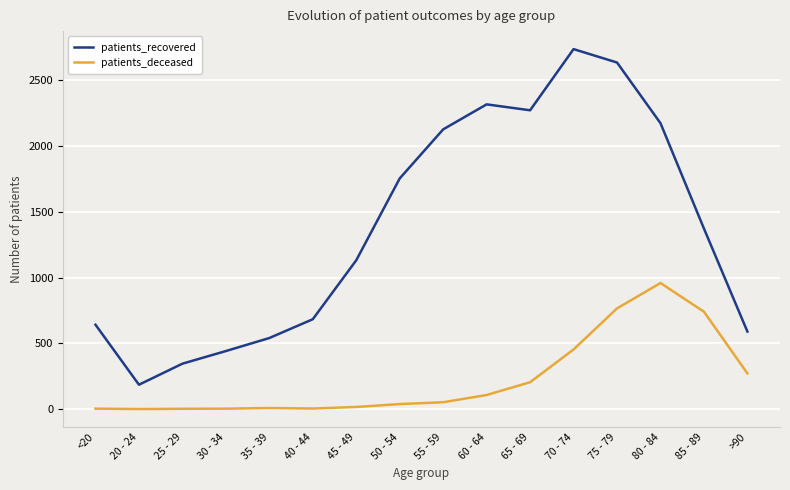

At which label does patients_recovered first exceed 1372?

50 - 54